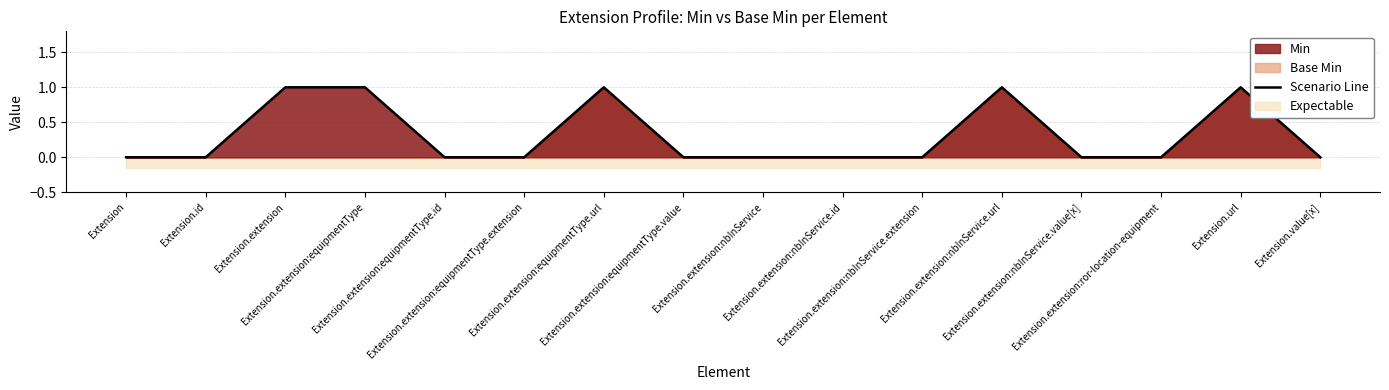

True or false: the data shows 0 at Extension.id.

True